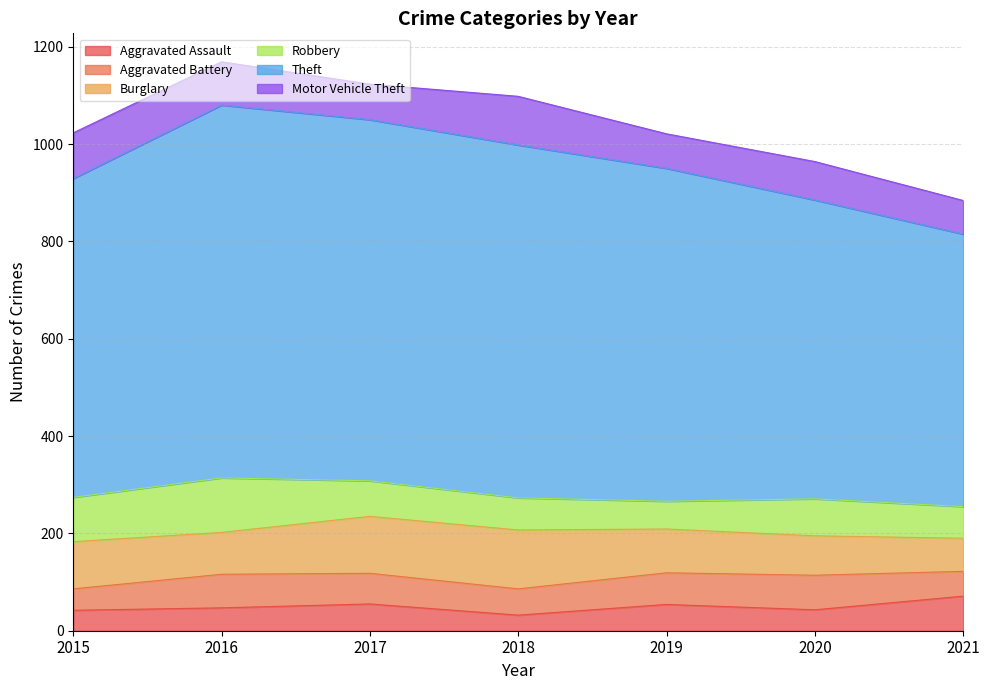

Is the value of Aggravated Assault at 2016 greater than the value of Aggravated Battery at 2020?

No